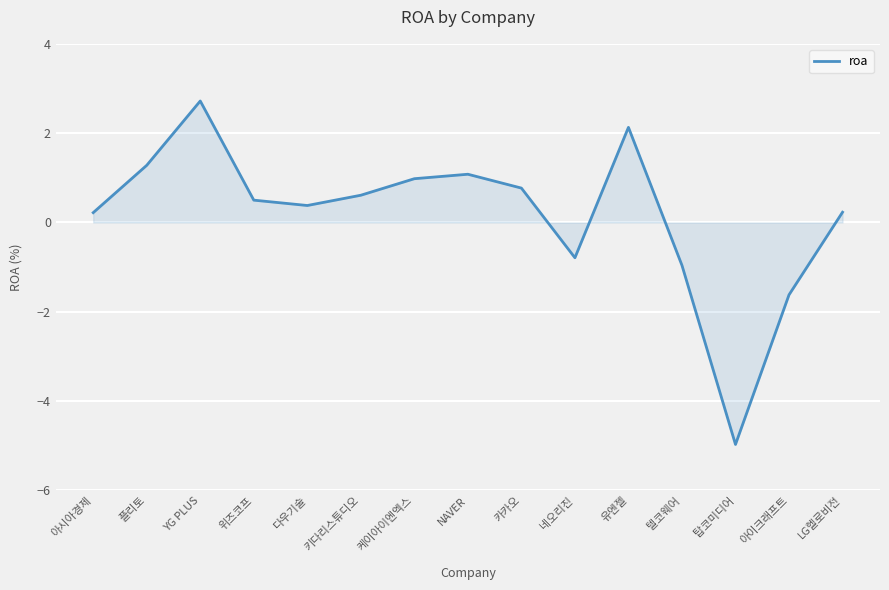

Which label corresponds to the smallest value in the chart?

탑코미디어